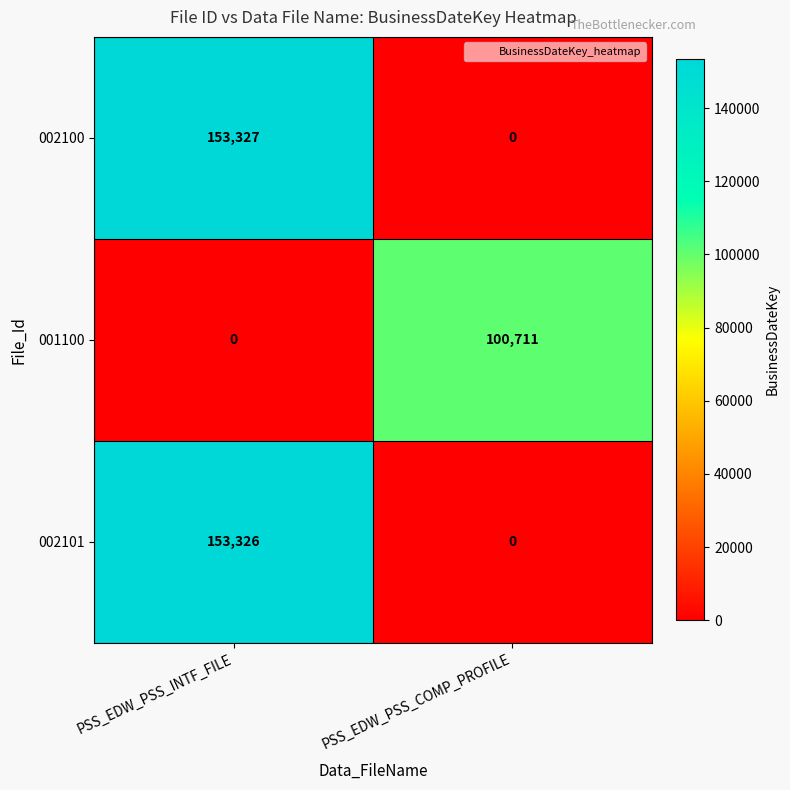

Reading right to left, list all the values displayed in this chart.

002100: PSS_EDW_PSS_COMP_PROFILE=0	PSS_EDW_PSS_INTF_FILE=153327
001100: PSS_EDW_PSS_COMP_PROFILE=100711	PSS_EDW_PSS_INTF_FILE=0
002101: PSS_EDW_PSS_COMP_PROFILE=0	PSS_EDW_PSS_INTF_FILE=153326